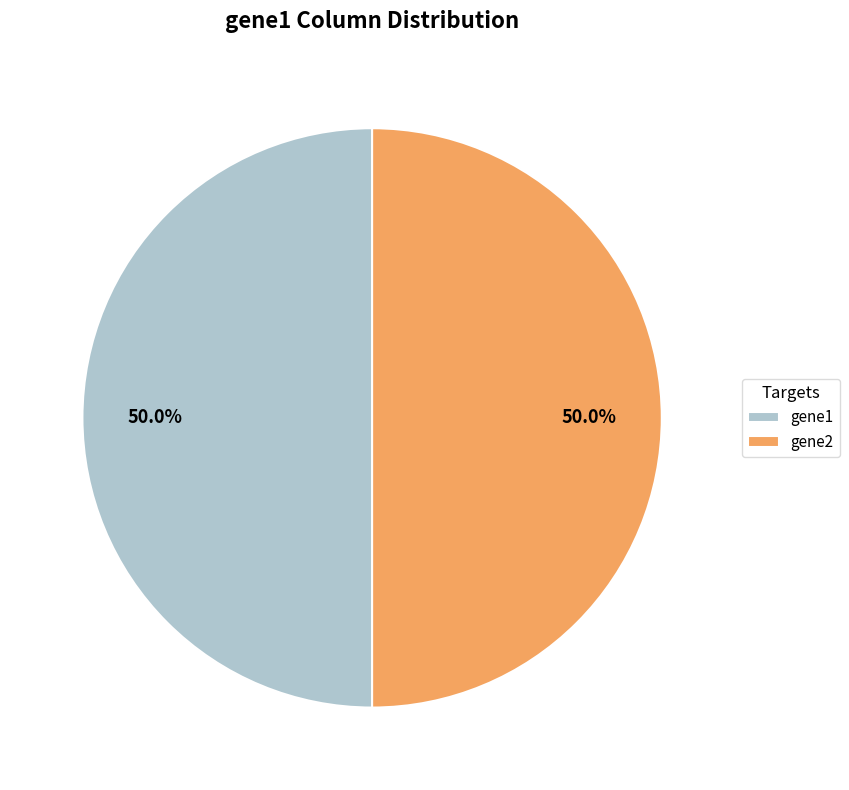

What is the ratio of the value at gene1 to the value at gene2?

1.0